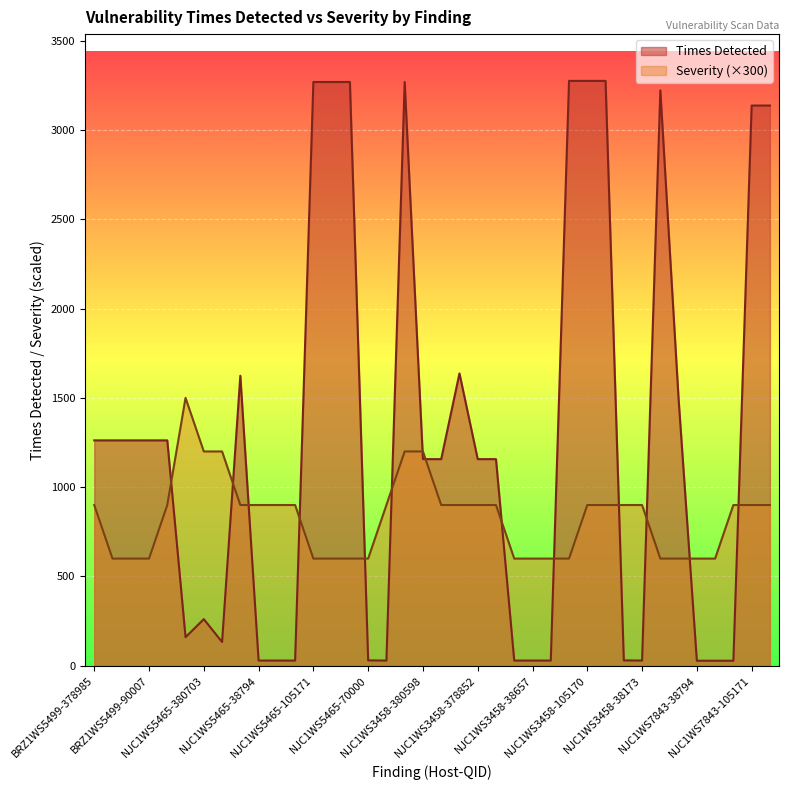

Which has a higher value, NJC1WS3458-105171 or NJC1WS3458-38173?

NJC1WS3458-38173